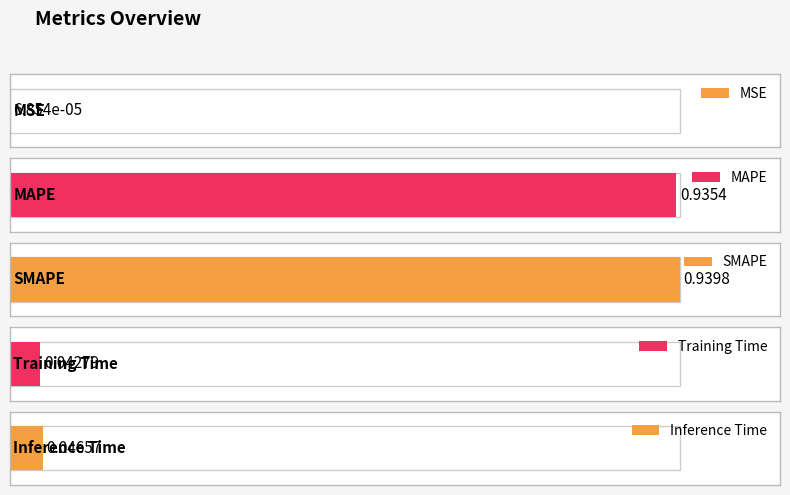

Is it true that the value at Inference Time is 0.1?

False